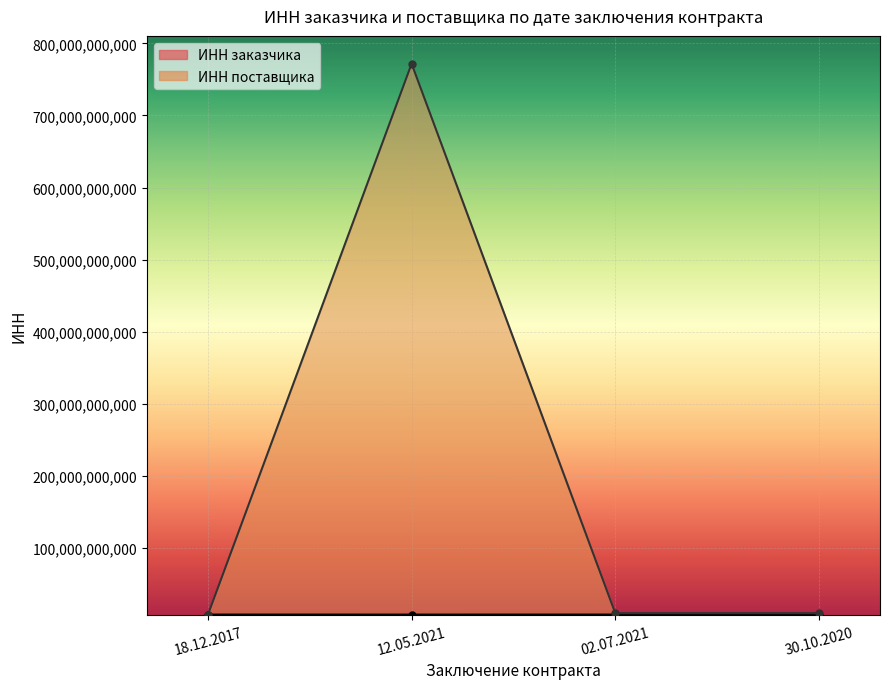

What is the sum of the ИНН заказчика values at 12.05.2021 and 18.12.2017?

15434879950